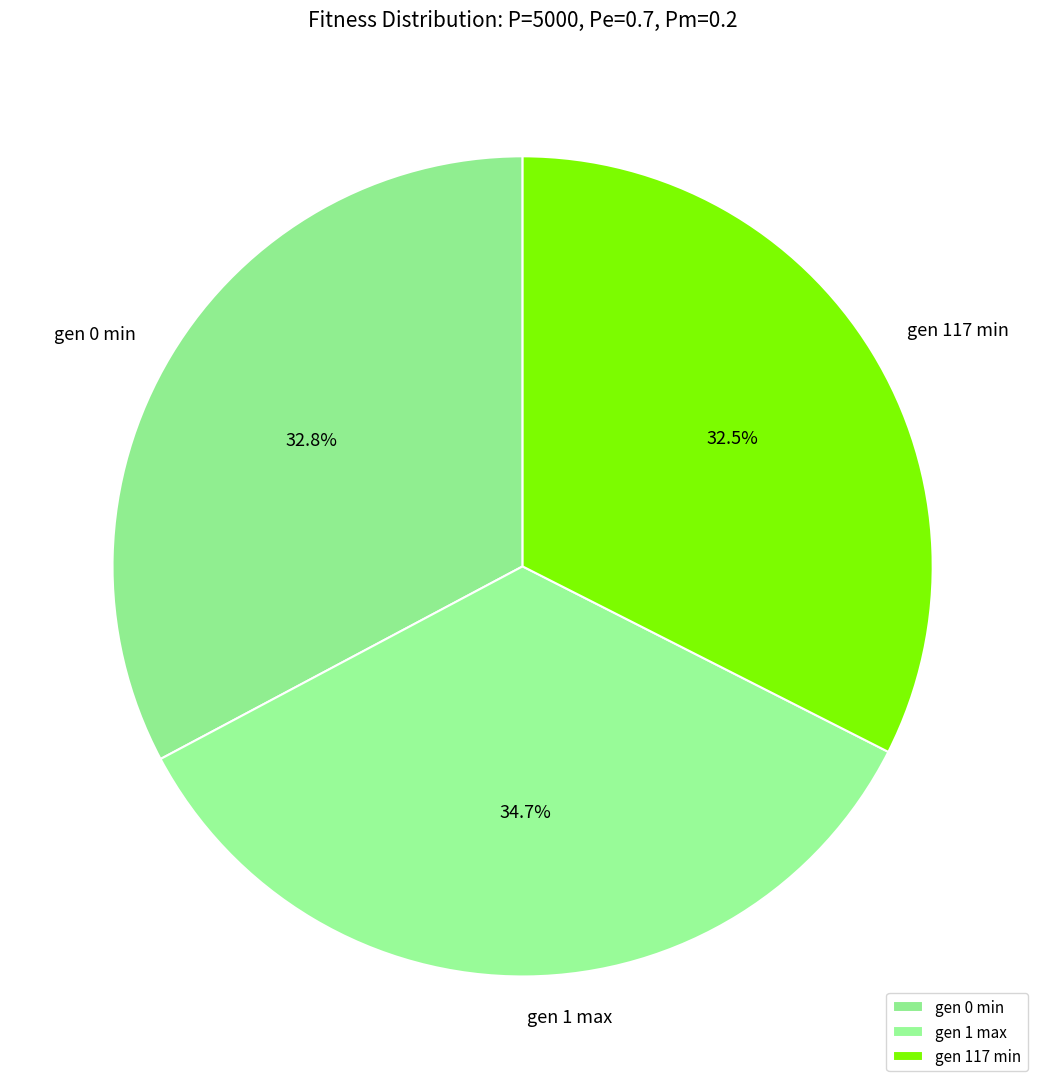

Approximately how many times larger is the value at gen 1 max compared to gen 0 min?

1.1